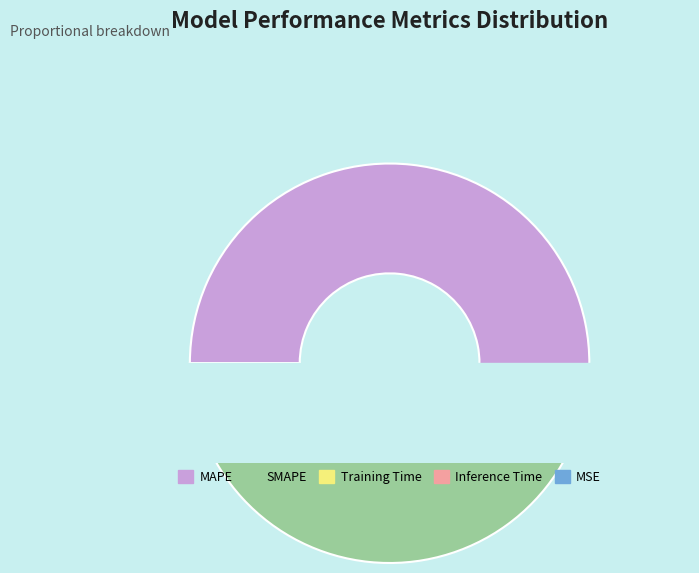

Which category has the smallest portion of the pie?

MSE